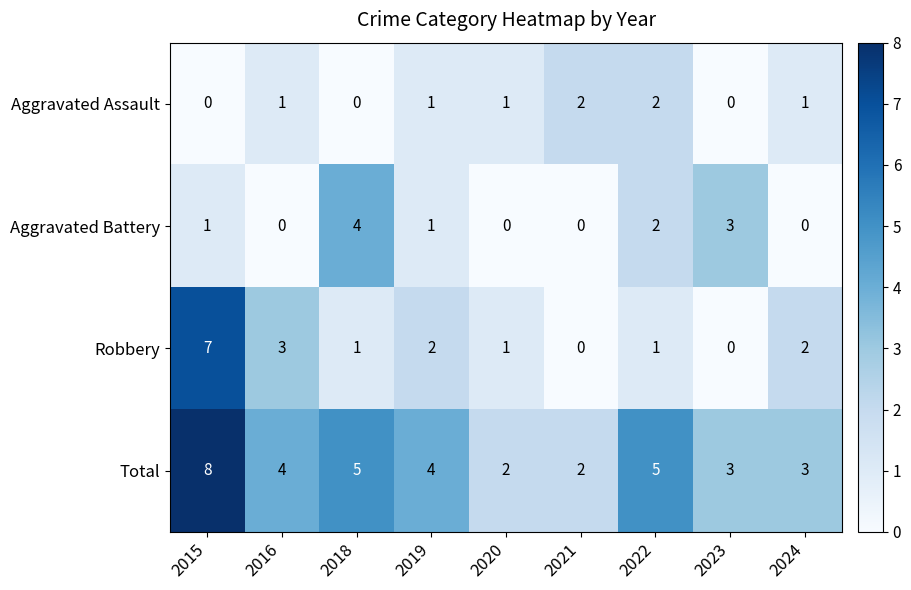

Rank the series by their maximum value, from lowest to highest.

Aggravated Assault, Aggravated Battery, Robbery, Total